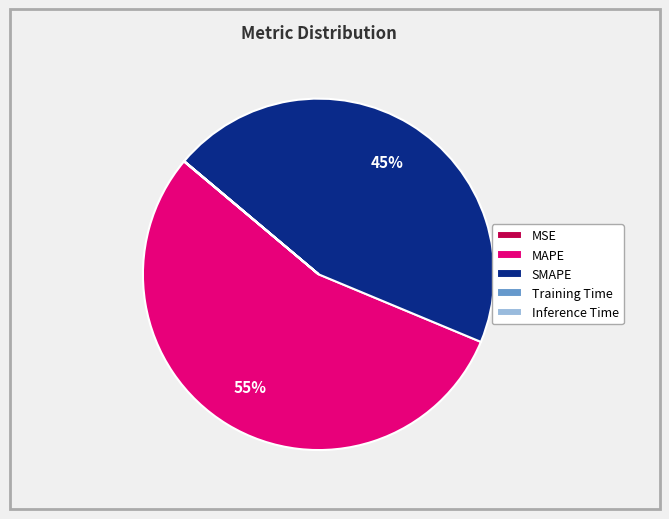

True or false: SMAPE accounts for 33% of the total.

False